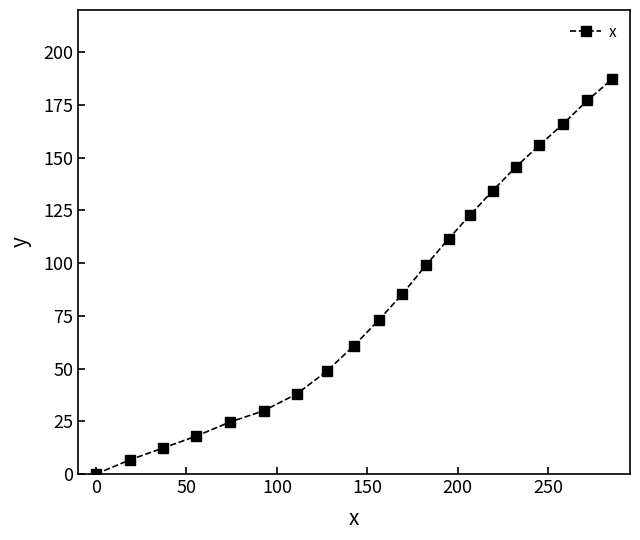

What is the value of the 20th point from the left?

187.1